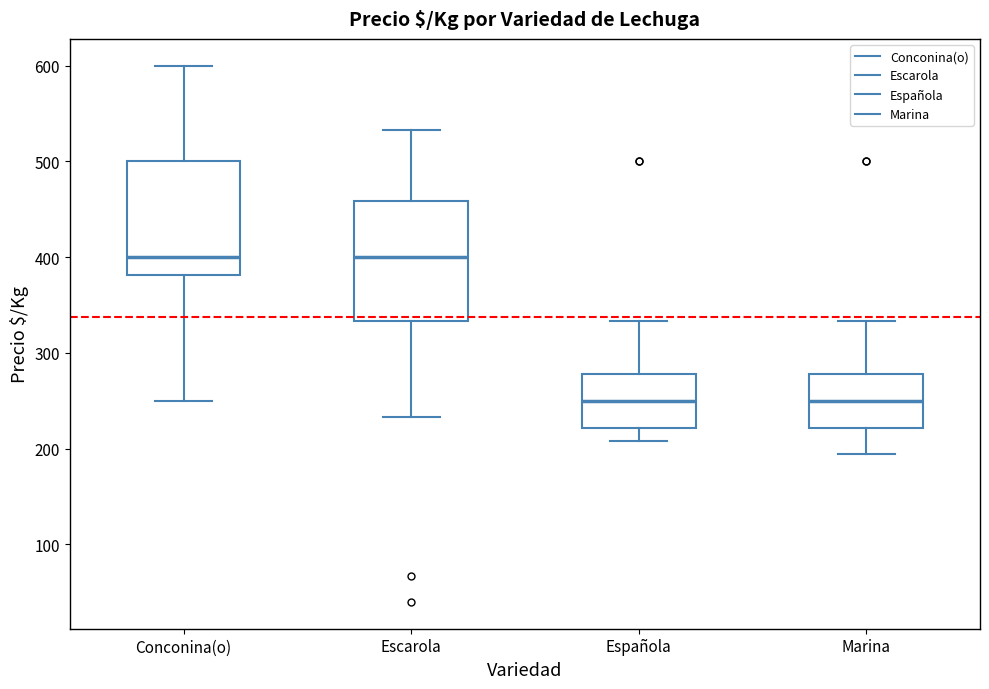

Reading left to right, read every box against the y-axis: the position of its median line, the range the box covers, and the ends of its whiskers. The values are not printed on the chart, so give them approximately, as read against the axis.

Conconina(o): median 400, box 380 to 500, whiskers 250 to 600
Escarola: median 400, box 330 to 460, whiskers 230 to 530
Española: median 250, box 220 to 280, whiskers 210 to 330
Marina: median 250, box 220 to 280, whiskers 190 to 330